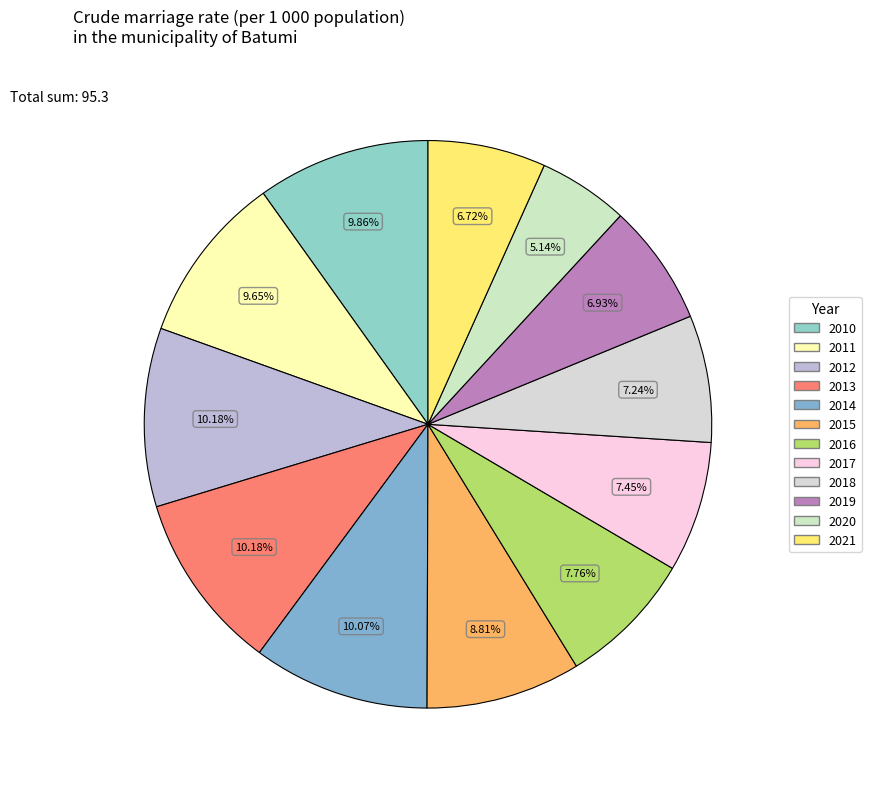

Rank the categories by value from highest to lowest.

2012, 2013, 2014, 2010, 2011, 2015, 2016, 2017, 2018, 2019, 2021, 2020